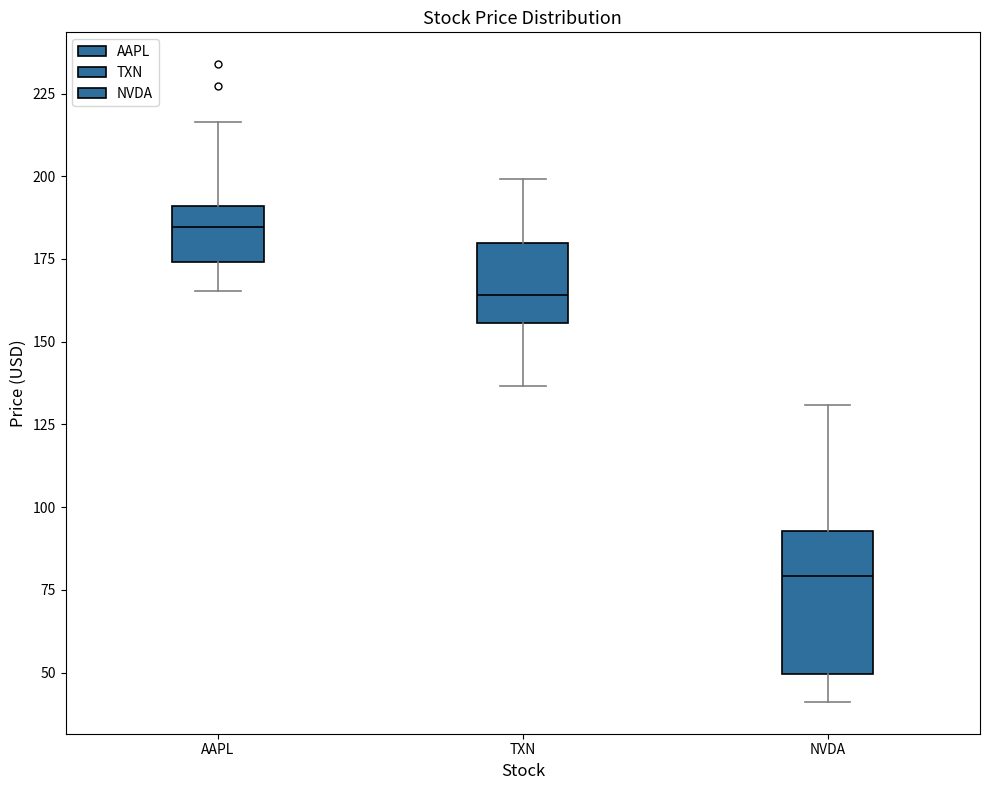

Which box's median line is the highest?

AAPL